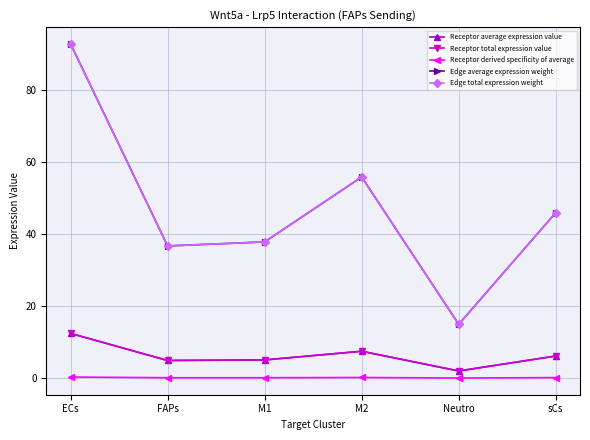

Read the Receptor derived specificity of average value at FAPs.

0.1